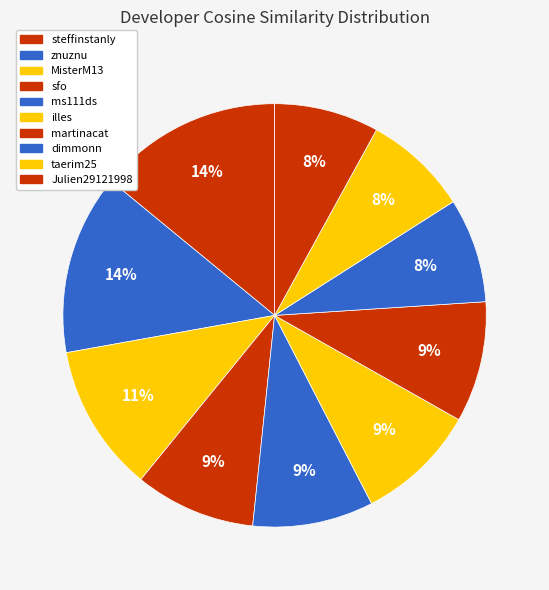

How many slices are in this pie chart?

10